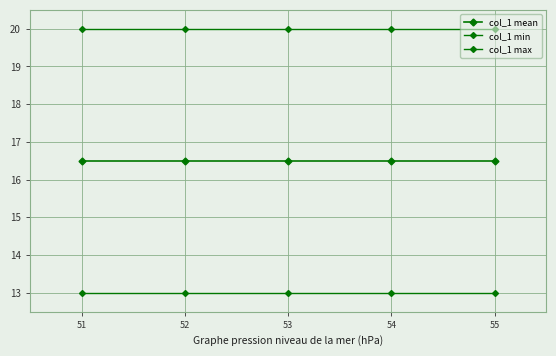

Is the value of col_1 min at 54 greater than the value of col_1 mean at 52?

No